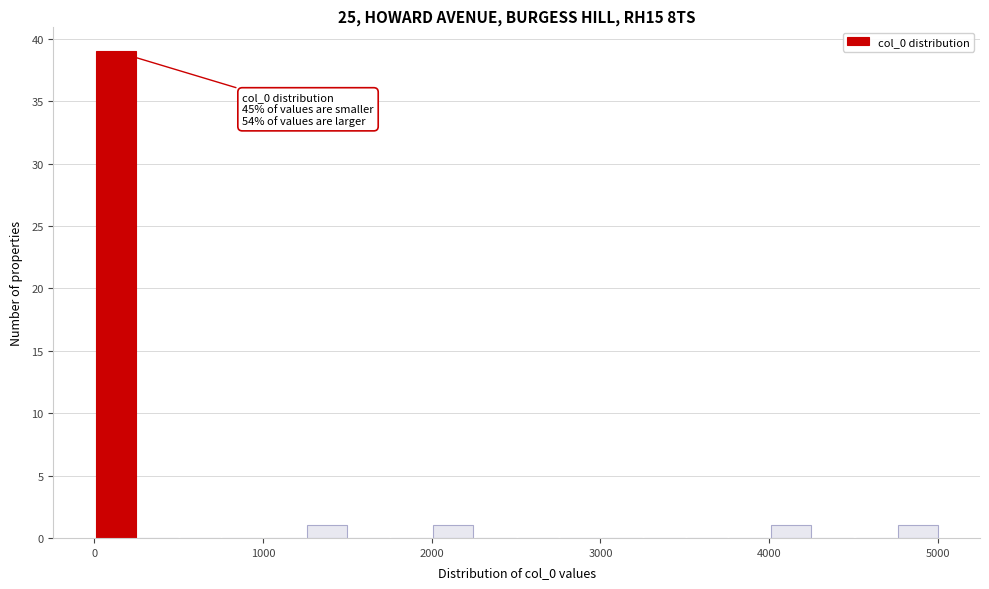

Read against the x-axis, roughly where is the centre of the tallest bar?

100